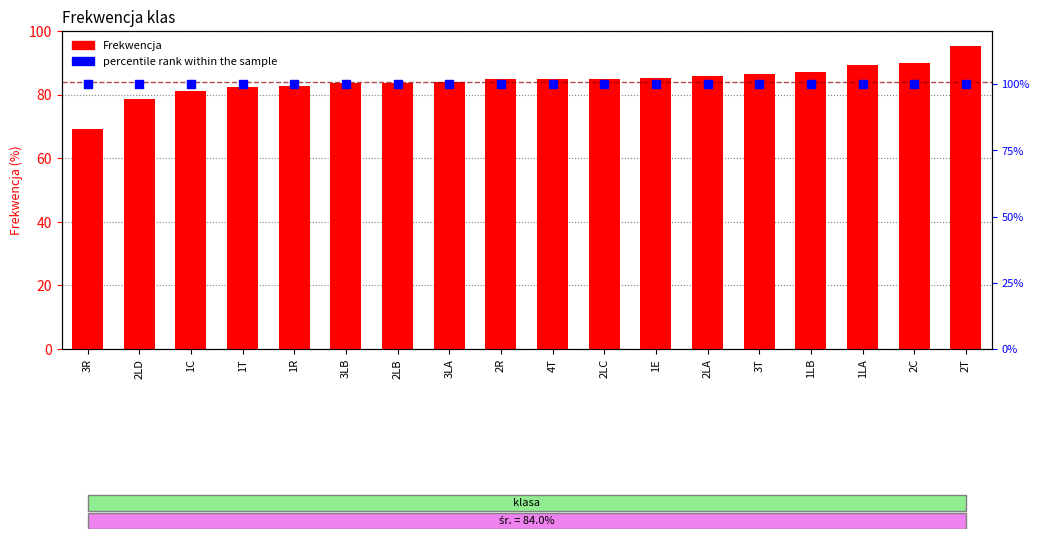

Which series has the widest spread of Y values?

Frekwencja